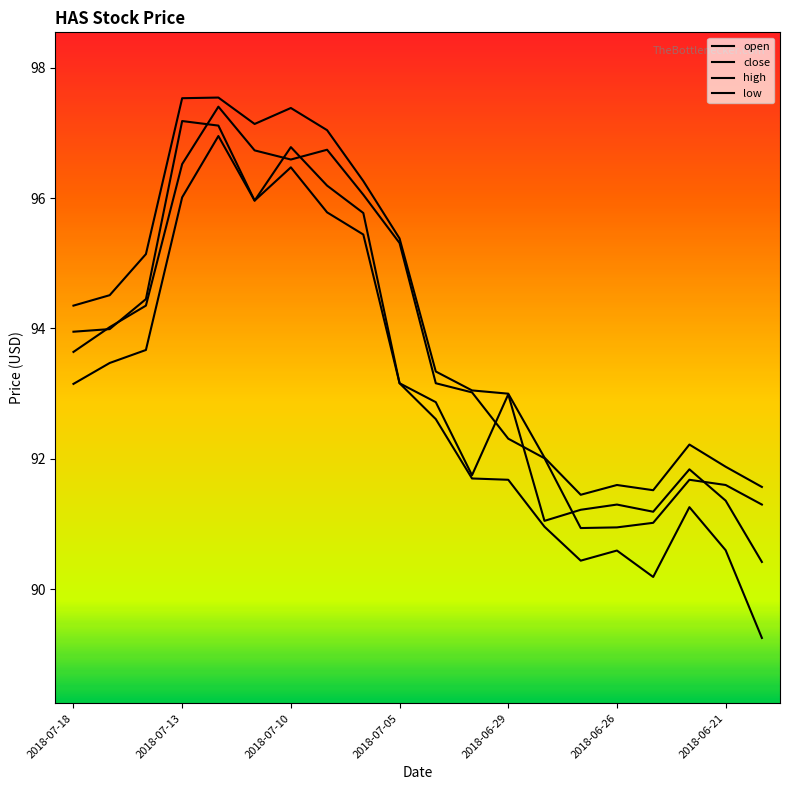

Does the chart display data point markers on the line(s)?

No